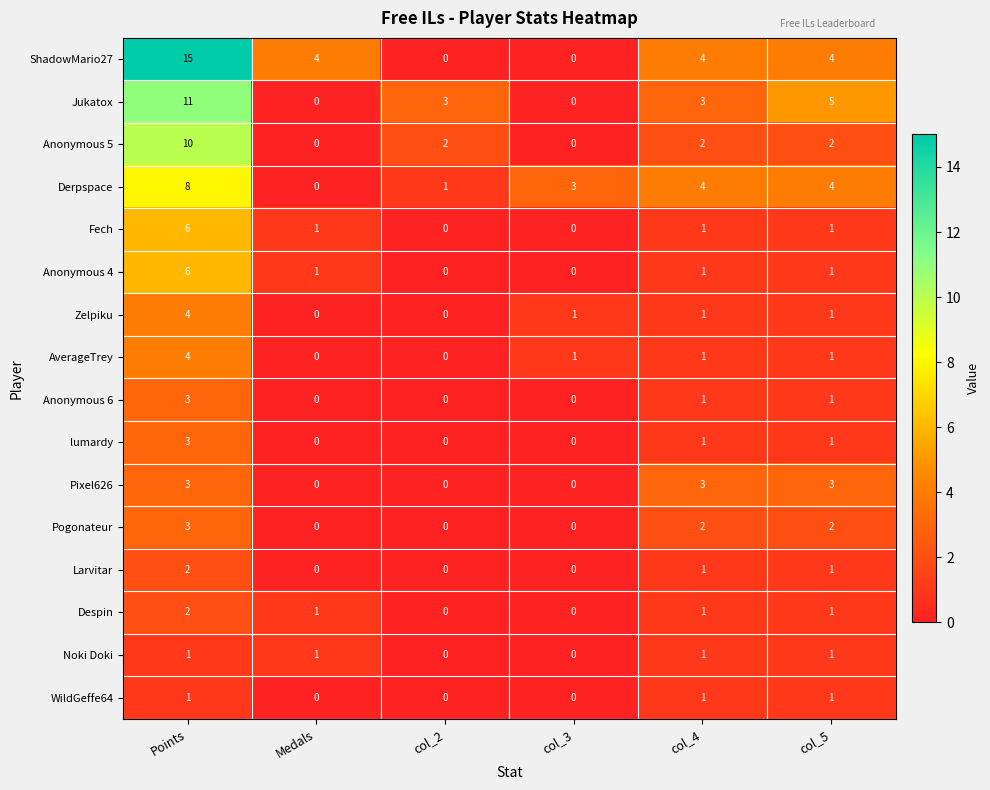

What is the total value across all series at Points?

82